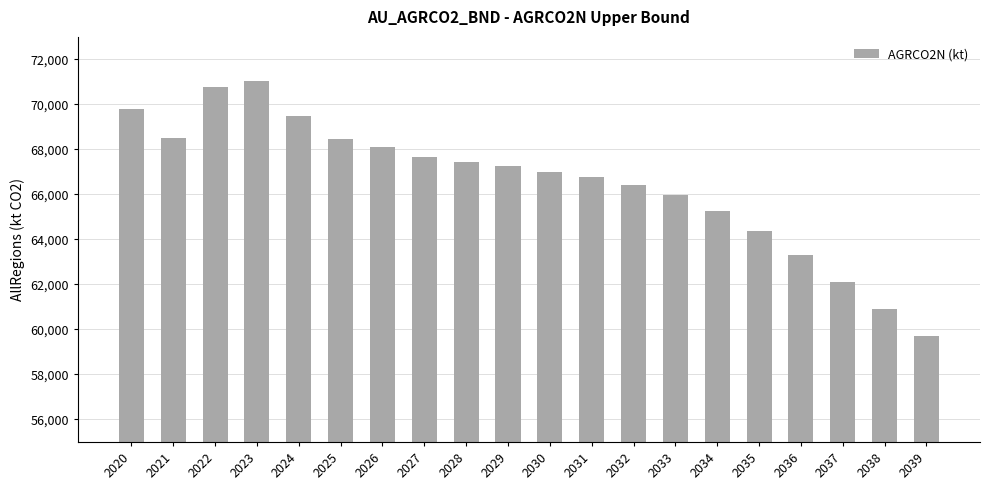

Which category has the highest value across all series?

2023